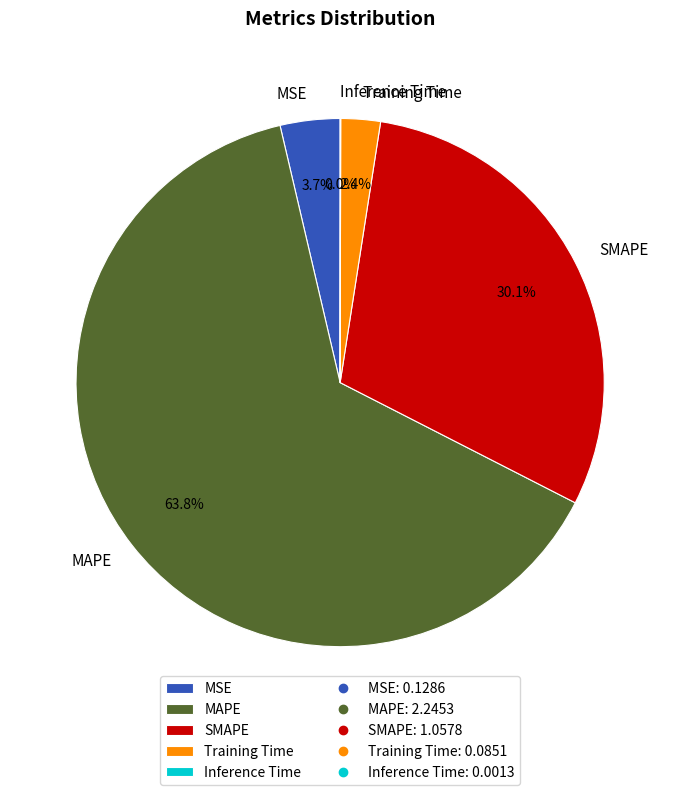

Approximately how many times larger is the value at SMAPE compared to MAPE?

0.5